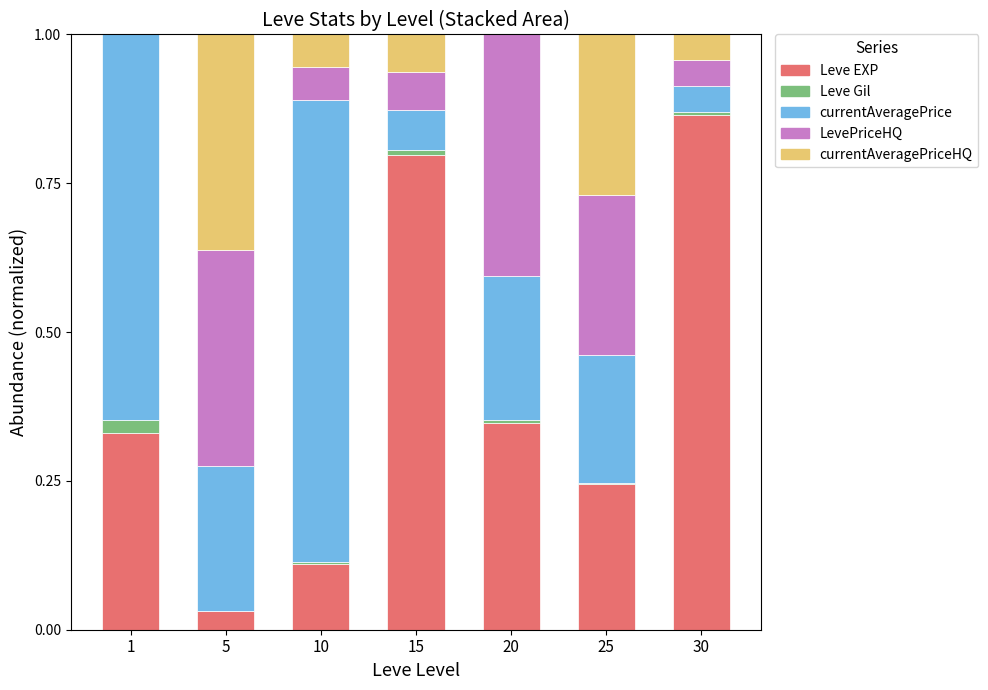

True or false: Leve EXP has a value of 1.2 at 15.

False